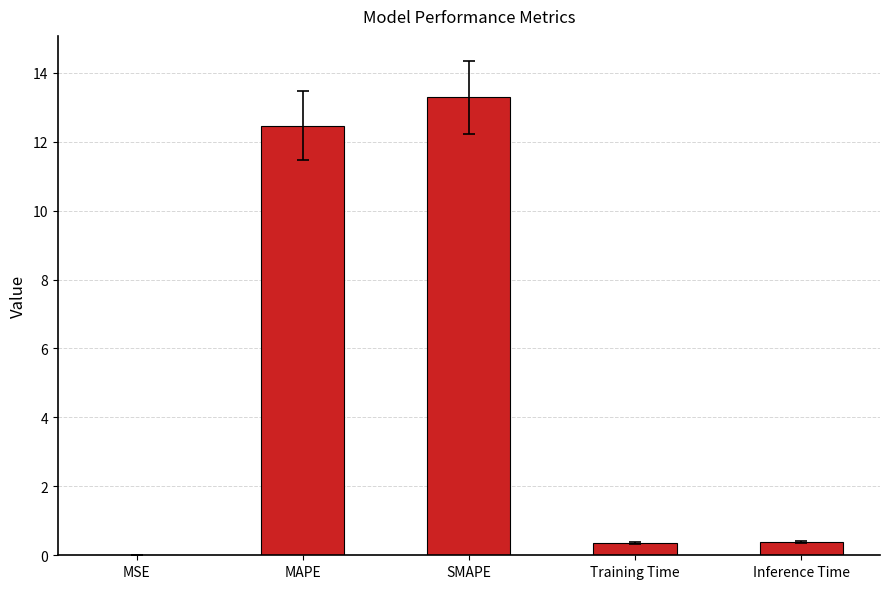

The chart shows a value of 7.4 at SMAPE. True or false?

False